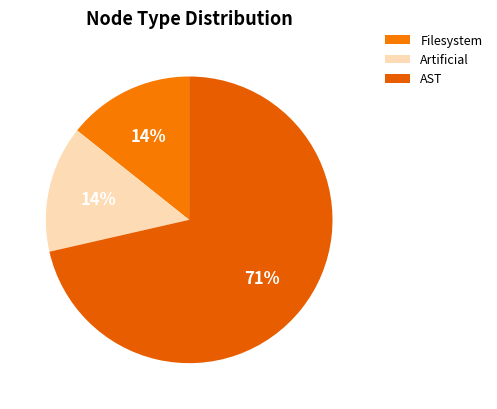

Count the number of slices in the pie.

3